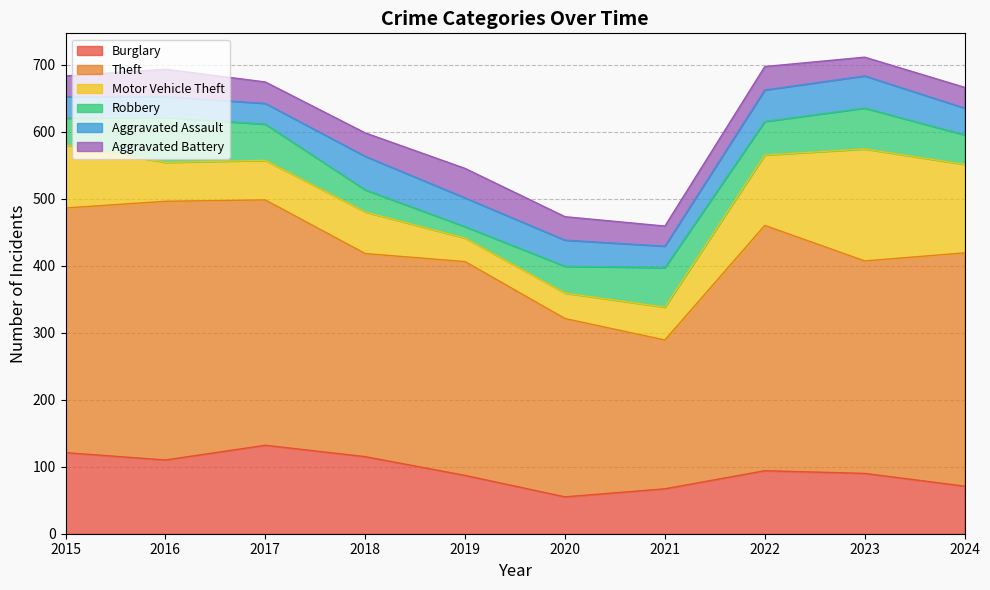

What is the value of the Burglary point at the 9th from the left?

90